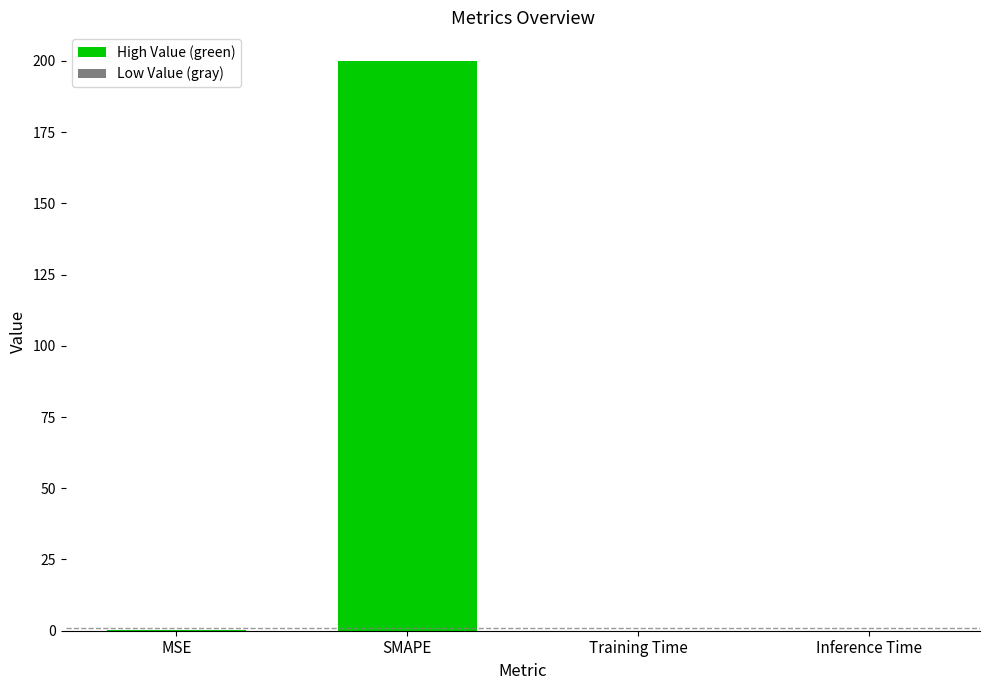

The value at SMAPE is 81.9. True or false?

False